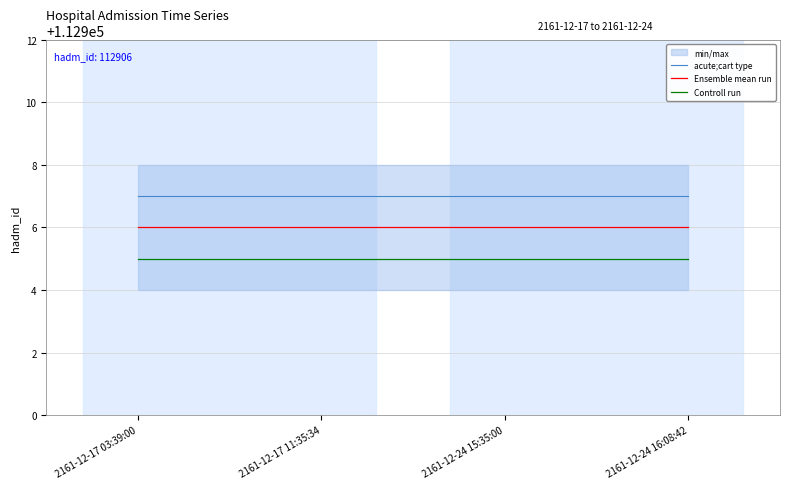

True or false: Controll run has a value of 112905 at 2161-12-17 11:35:34.

True